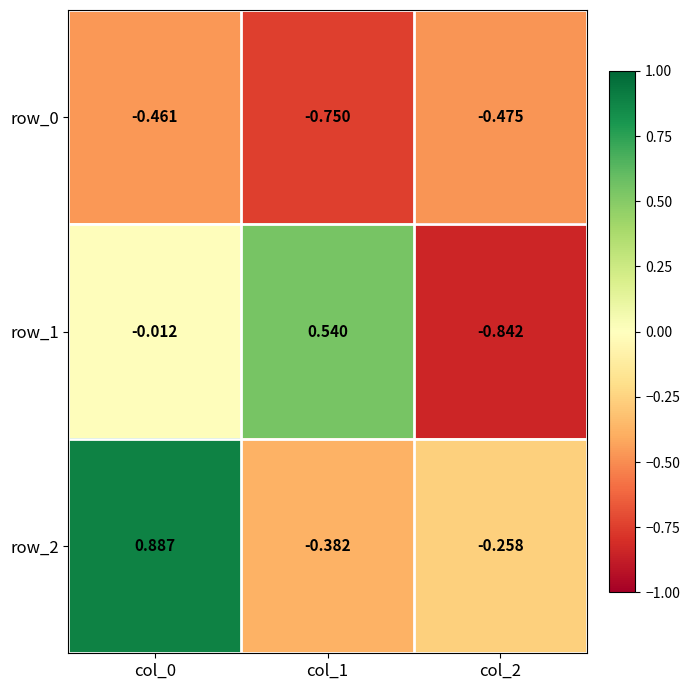

How many distinct data groups are displayed?

3